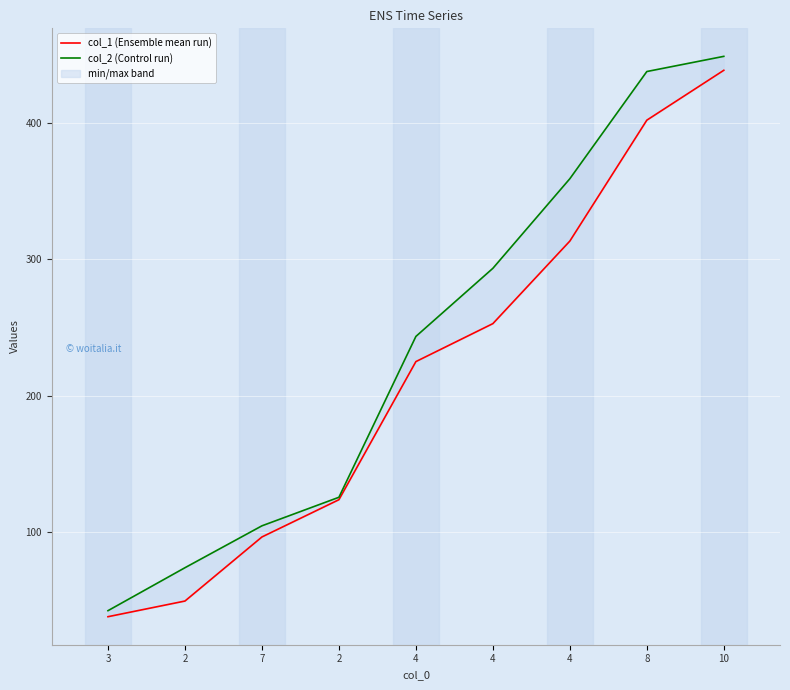

How many values in the col_2 (Control run) series are below 243?

4